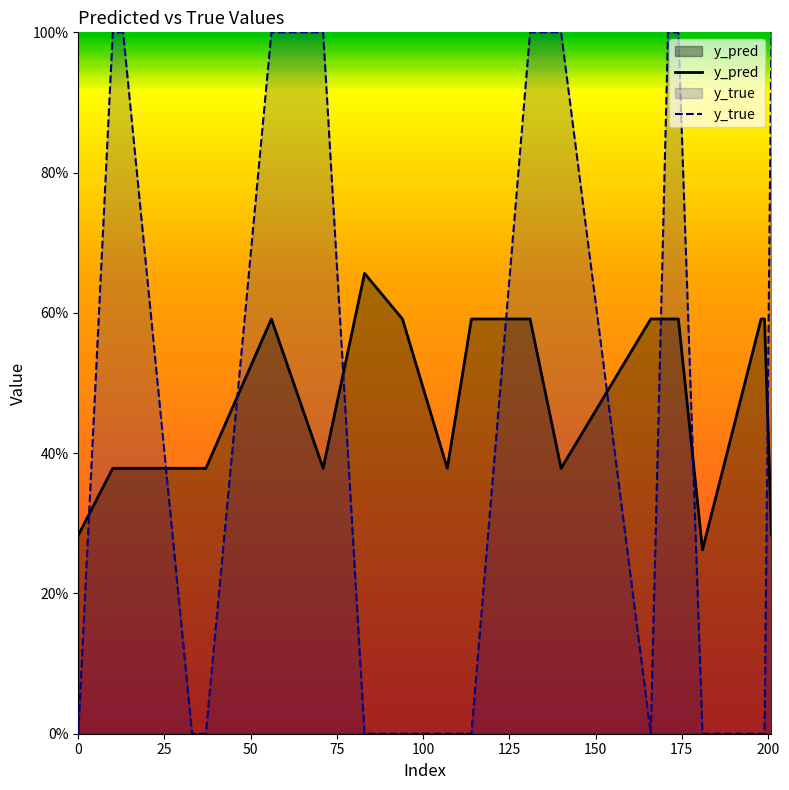

True or false: y_true has more than 0 interior local peaks.

False